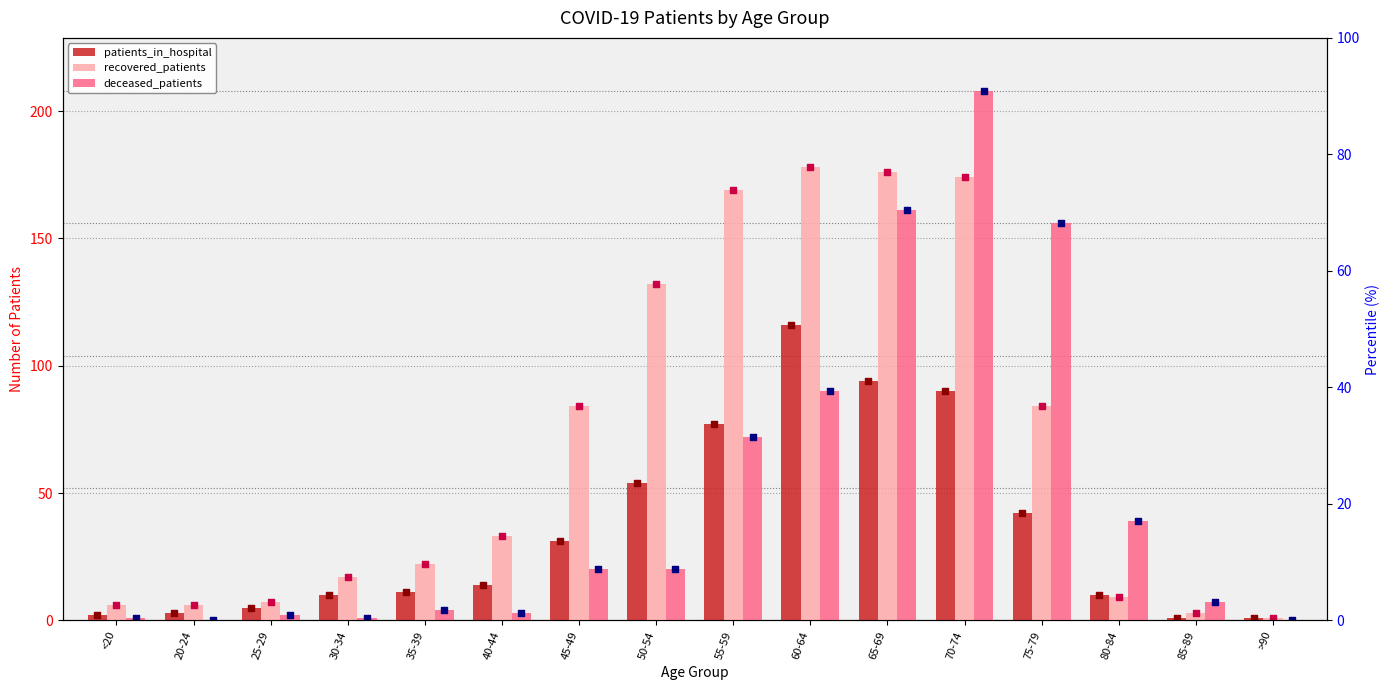

Which series reaches the maximum Y coordinate?

deceased_patients